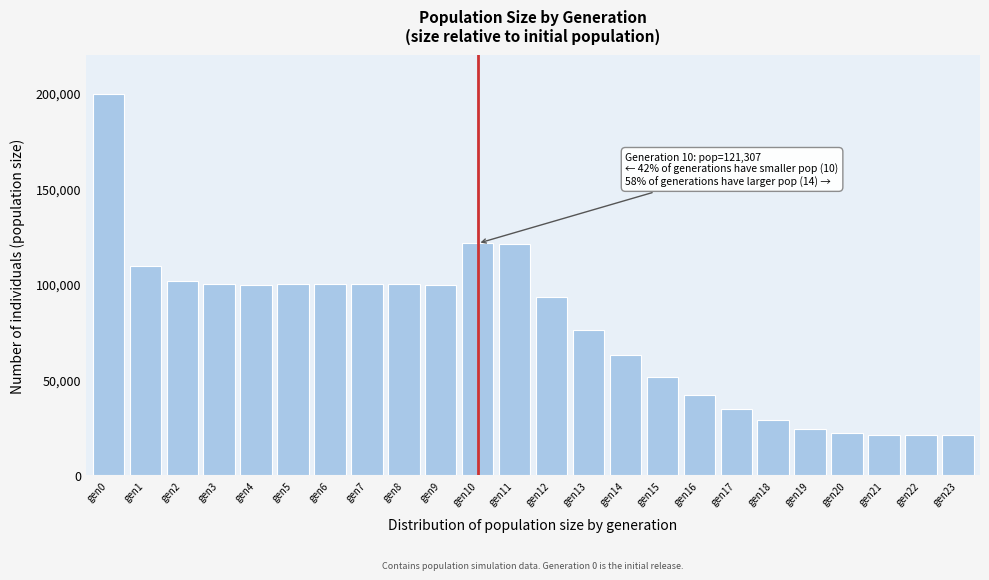

What is the difference between the maximum and minimum values?

178640